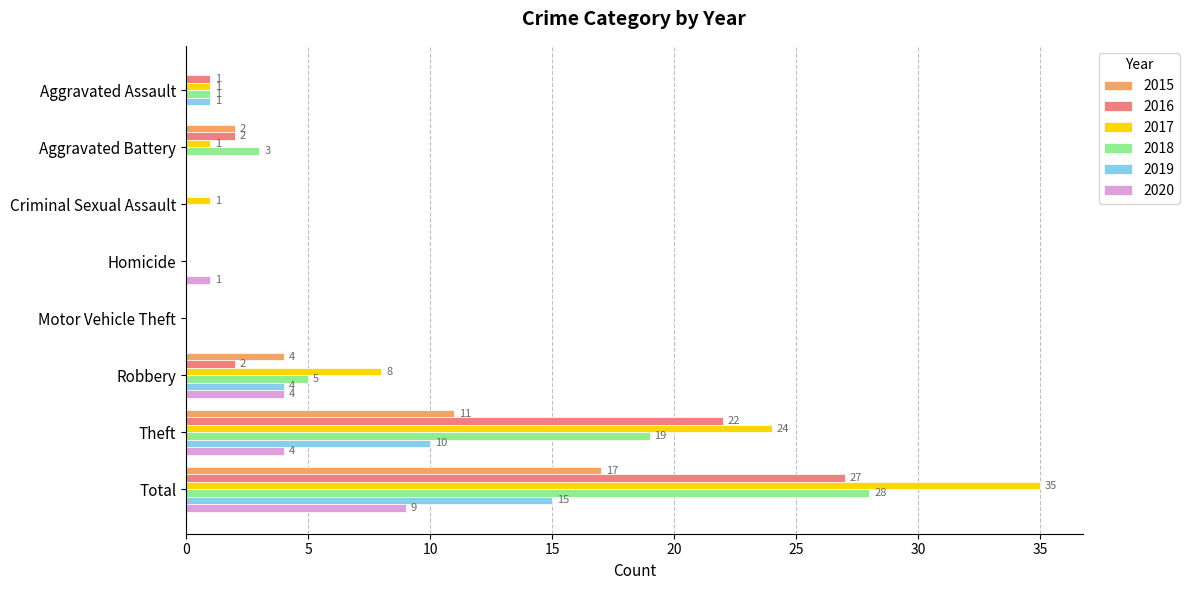

How many values in 2019 are above zero?

4